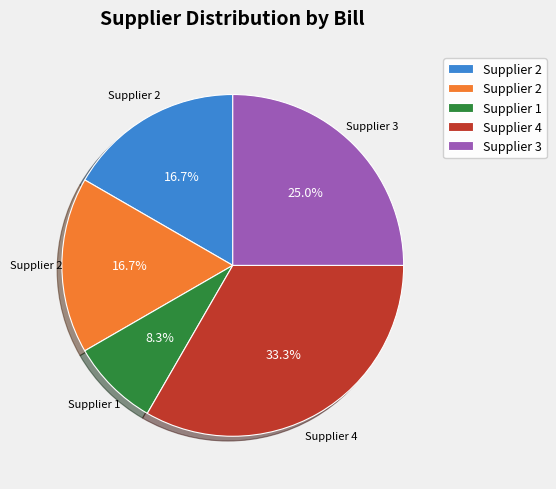

Is there a majority slice in this chart?

No